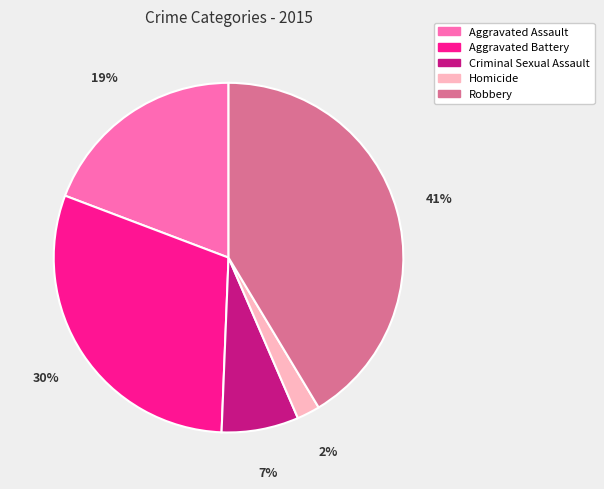

Is Robbery the majority of the pie?

No